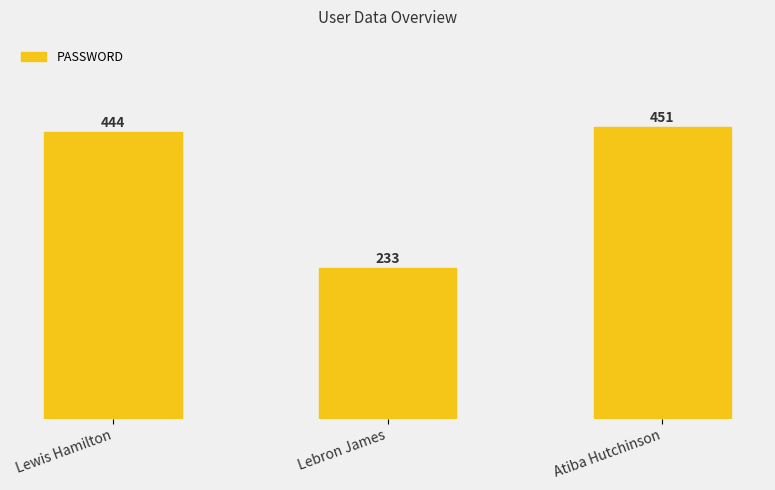

What position from the left is Lewis Hamilton?

1